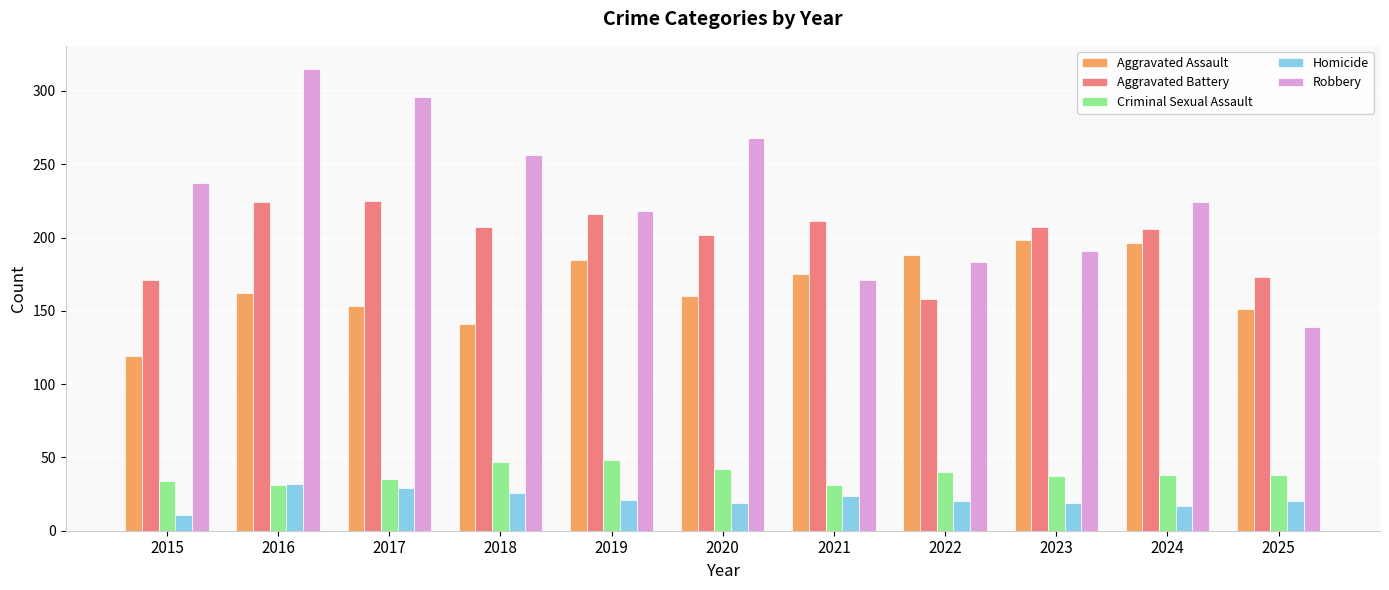

Is the value of Criminal Sexual Assault at 2019 greater than the value of Aggravated Battery at 2015?

No